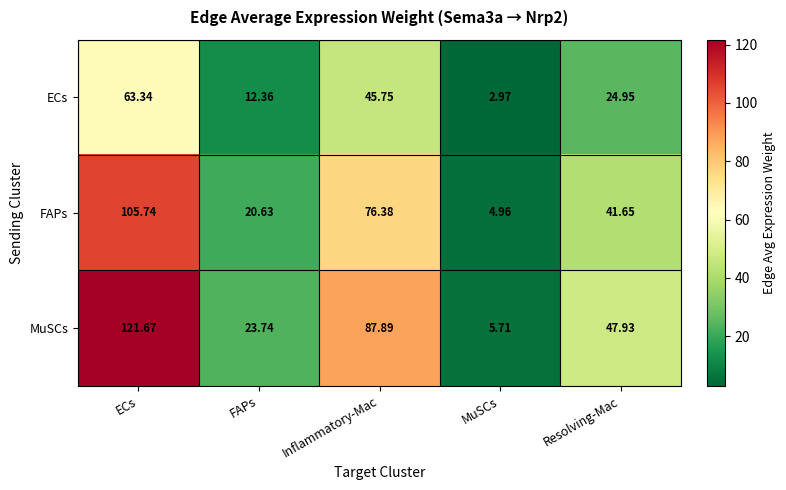

At which category is the sum across all series the highest?

ECs